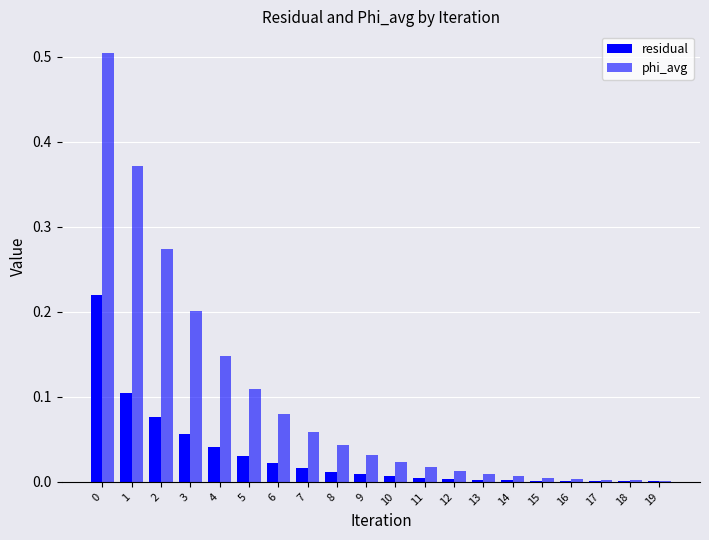

The residual series shows 0.0 at 19. True or false?

True